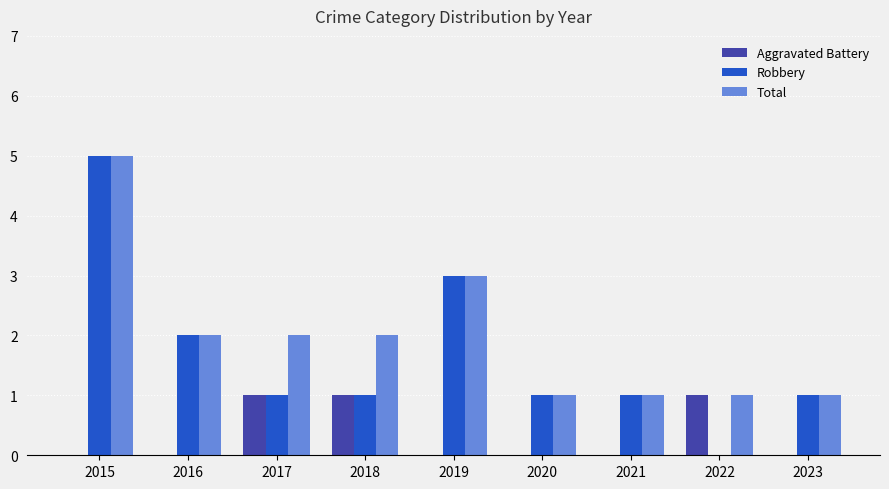

The Robbery series shows 2 at 2018. True or false?

False